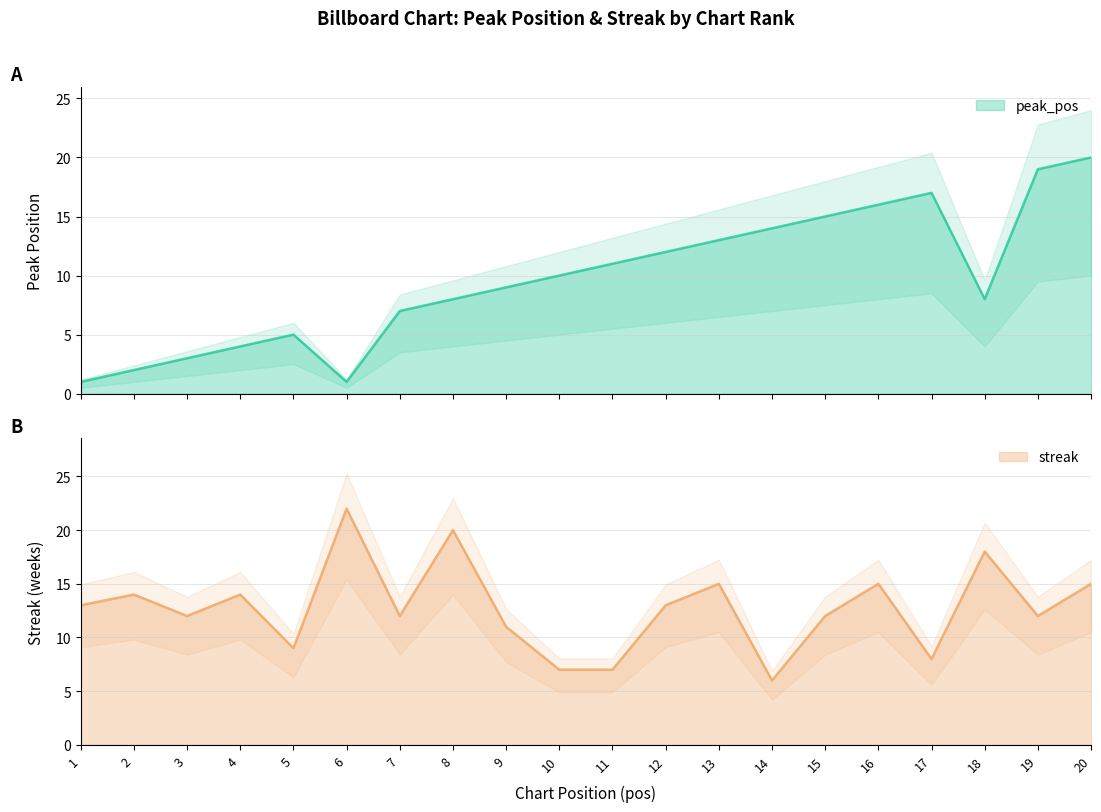

Reading left to right, transcribe all the data shown in this chart.

peak_pos: 1=1	2=2	3=3	4=4	5=5	6=1	7=7	8=8	9=9	10=10	11=11	12=12	13=13	14=14	15=15	16=16	17=17	18=8	19=19	20=20
streak: 1=13	2=14	3=12	4=14	5=9	6=22	7=12	8=20	9=11	10=7	11=7	12=13	13=15	14=6	15=12	16=15	17=8	18=18	19=12	20=15